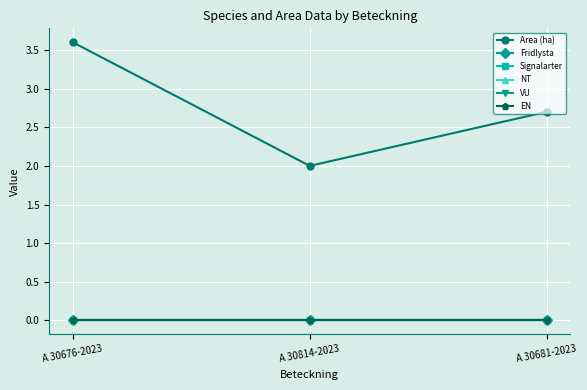

Is this an area chart (filled region under the line)?

No